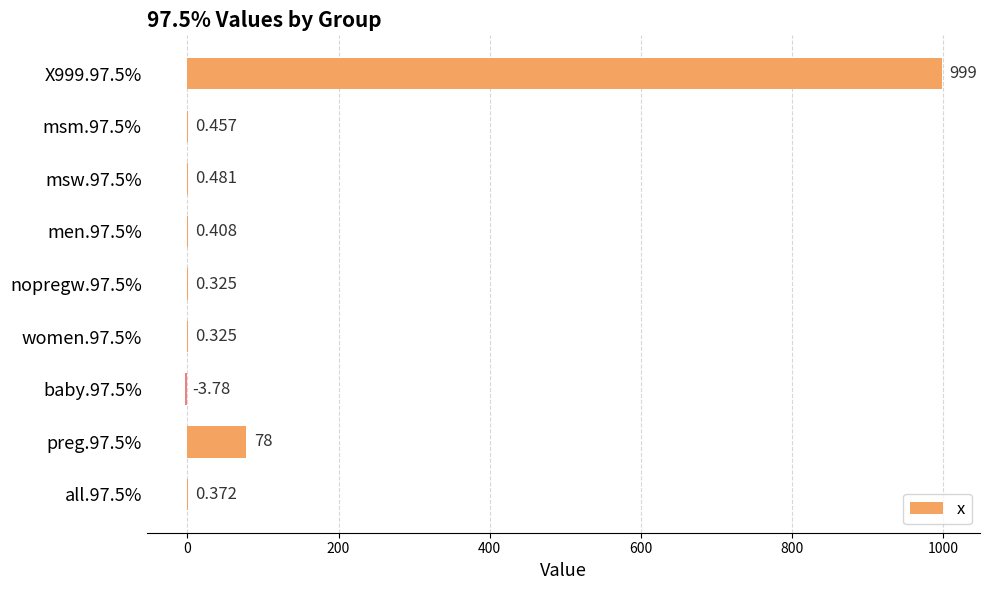

Count the number of values greater than 0.

8